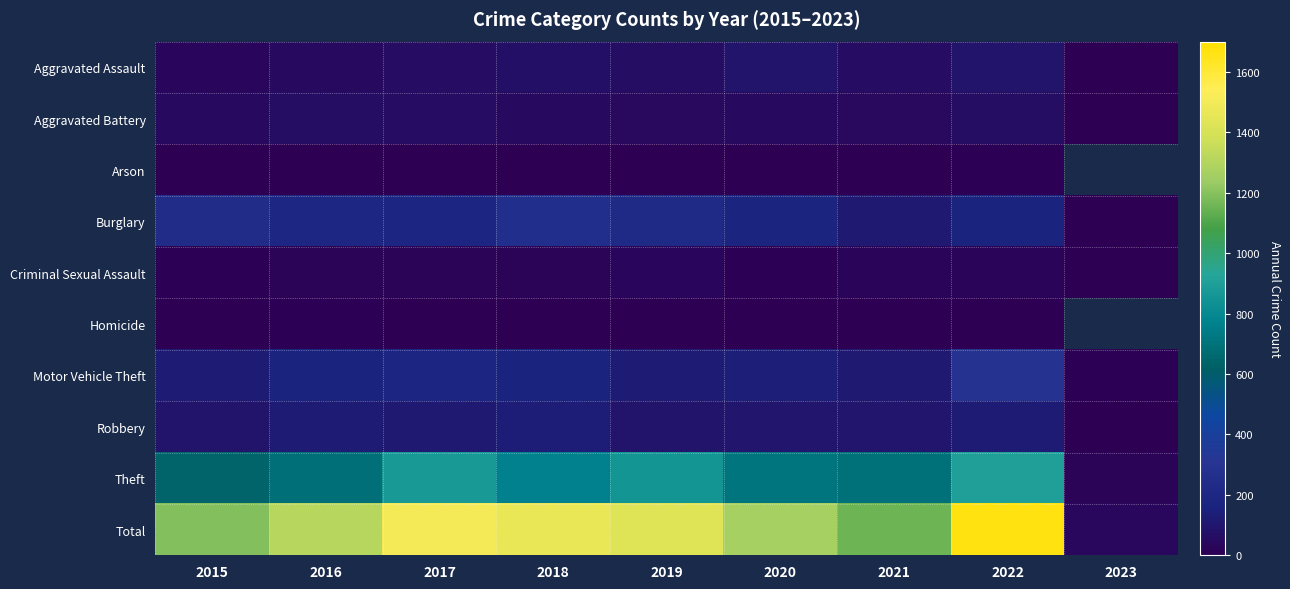

Which label corresponds to the smallest value in the chart?

2017